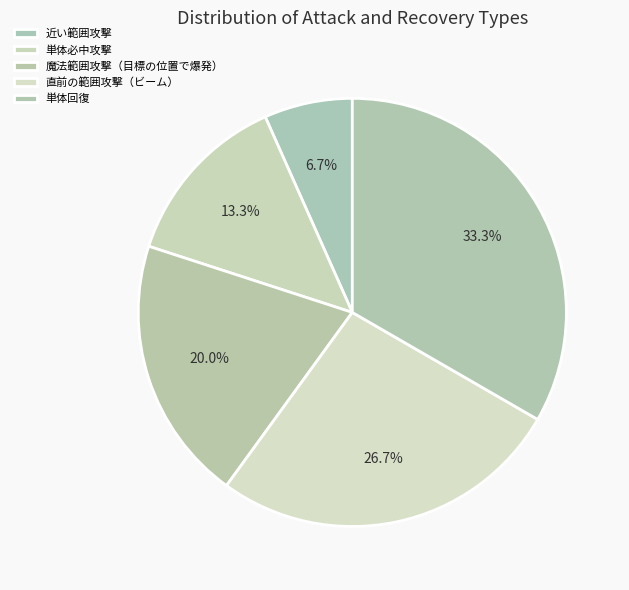

Between 近い範囲攻撃 and 単体回復, which is larger?

単体回復